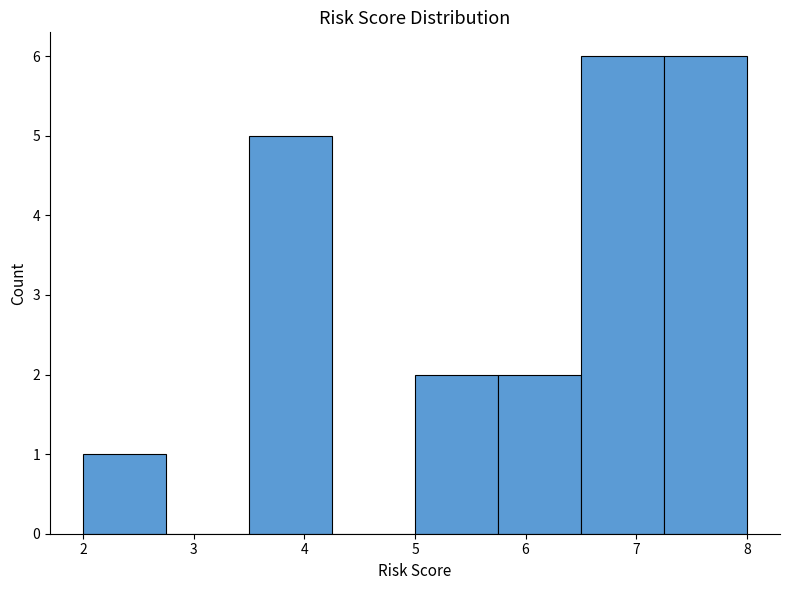

What is the height of the bar covering 7.25 to 8.00 on the x-axis? Neither the bar edges nor the heights are printed on the chart, so give them approximately, as read against the axes.

6